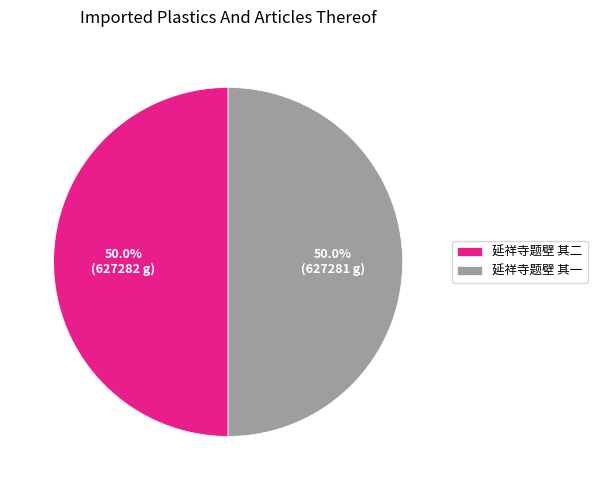

Is the sum of 延祥寺题壁 其二 and 延祥寺题壁 其一 greater than half?

Yes